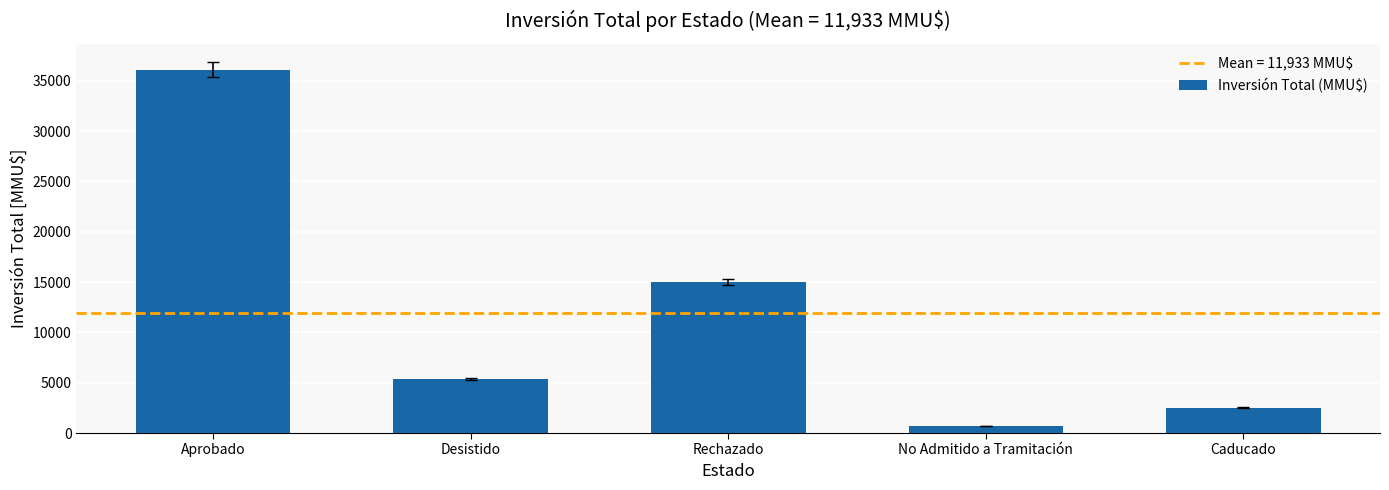

Between Rechazado and Desistido, which is larger?

Rechazado